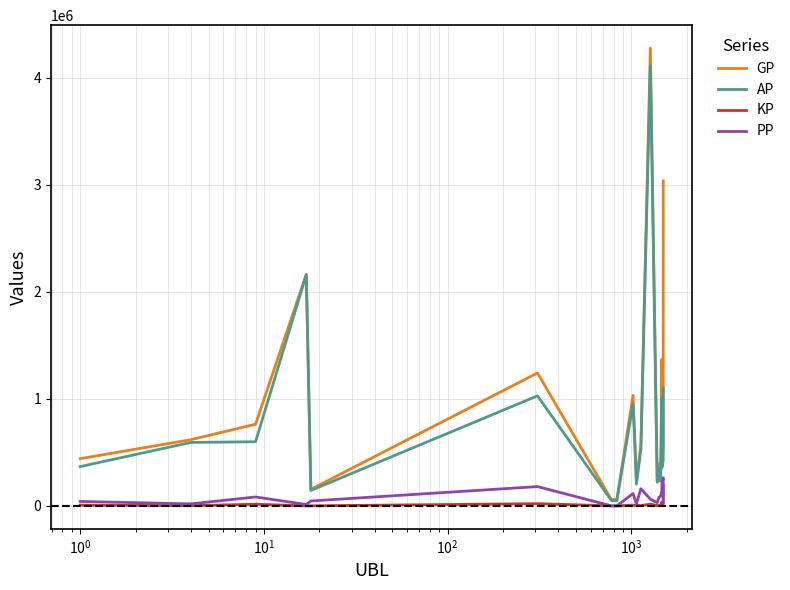

In GP, how many points are higher than both neighbors (excluding endpoints)?

7